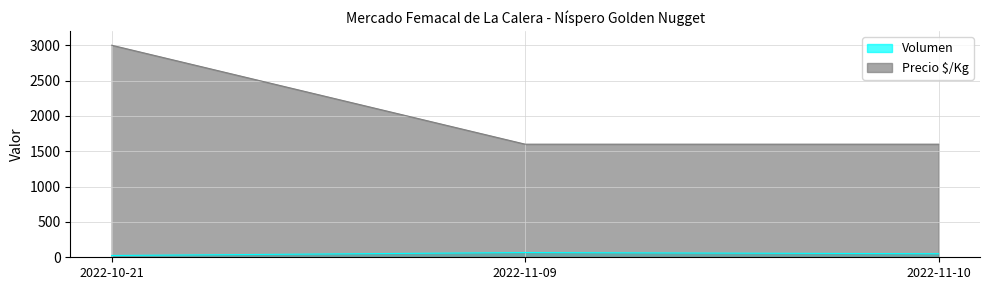

Between 2022-11-10 and 2022-10-21, which is larger?

2022-11-10